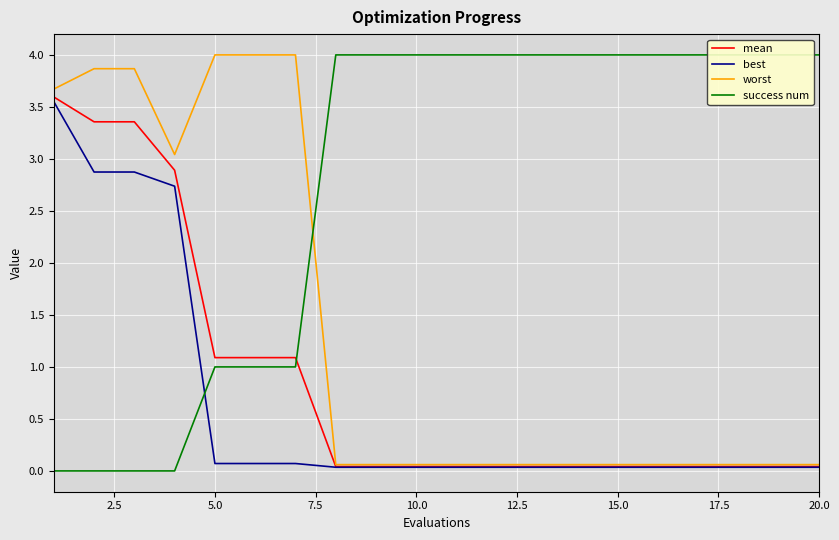

How many lines are shown in the chart?

4